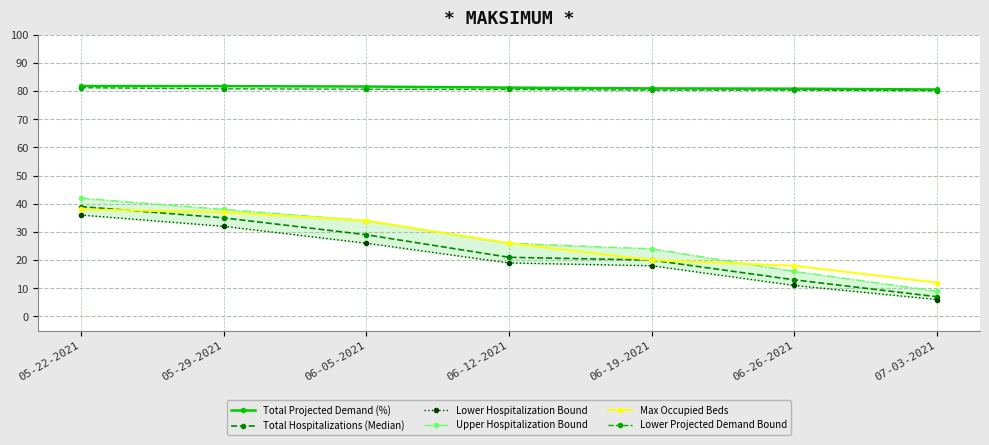

Rank the series at 06-12-2021 from highest to lowest value.

Total Projected Demand (%), Lower Projected Demand Bound, Upper Hospitalization Bound, Max Occupied Beds, Total Hospitalizations (Median), Lower Hospitalization Bound